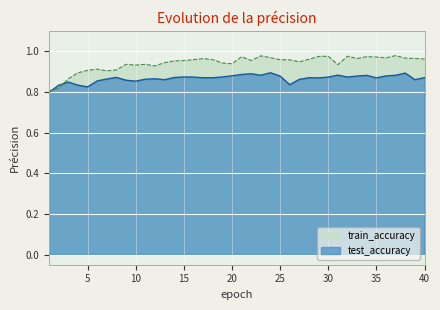

Which series has the largest total across all categories?

train_accuracy